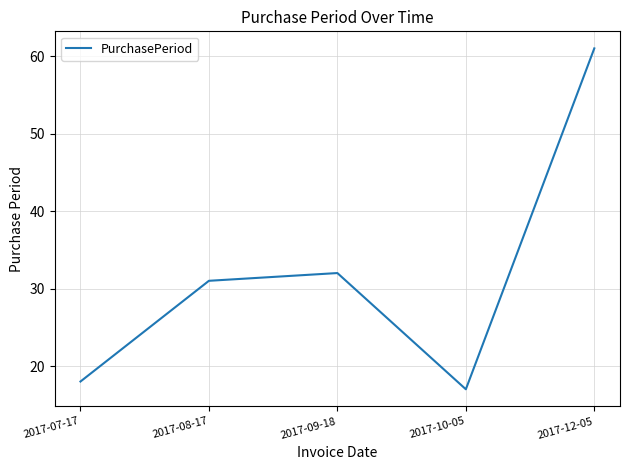

How many lines are shown in the chart?

1